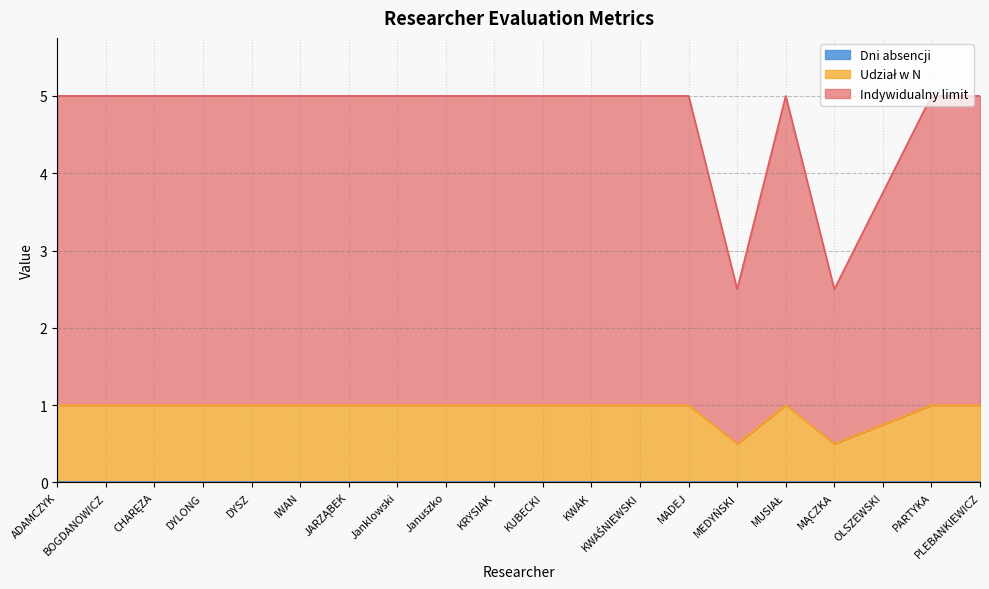

Does the chart have visible grid lines?

Yes